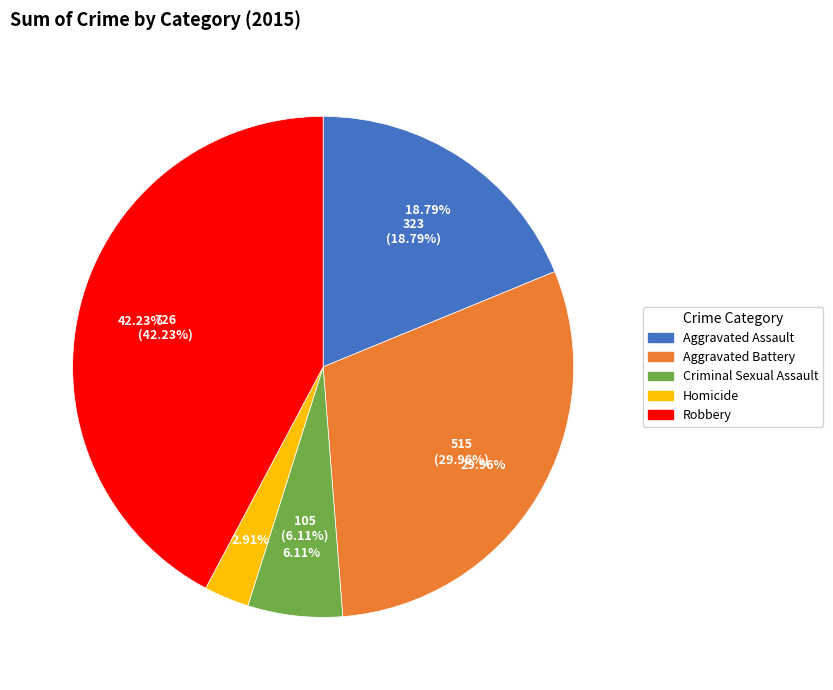

What is the change in value from Aggravated Battery to Criminal Sexual Assault?

-410